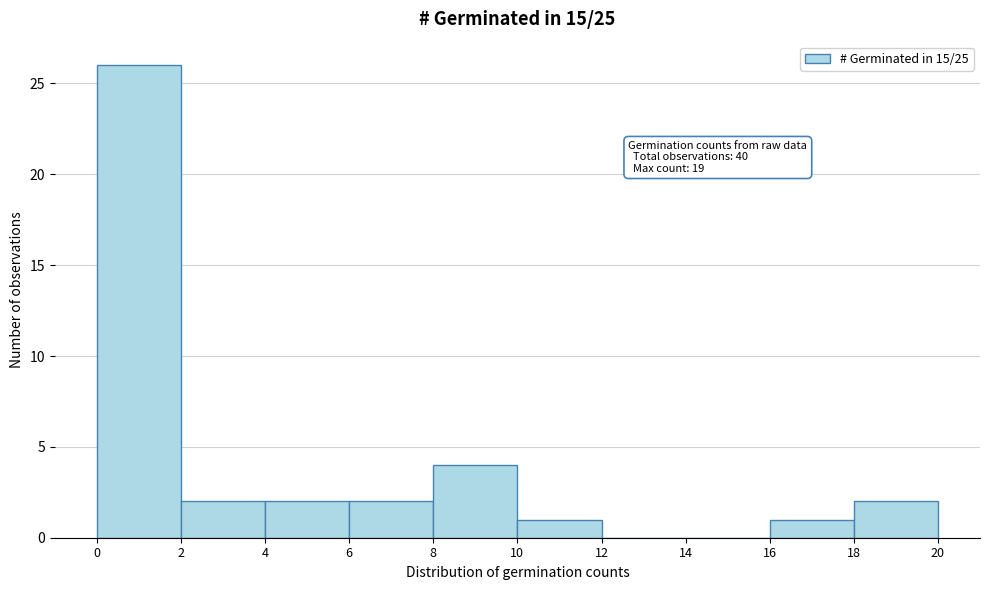

Over which range of the x-axis is the bar tallest?

0 to 2